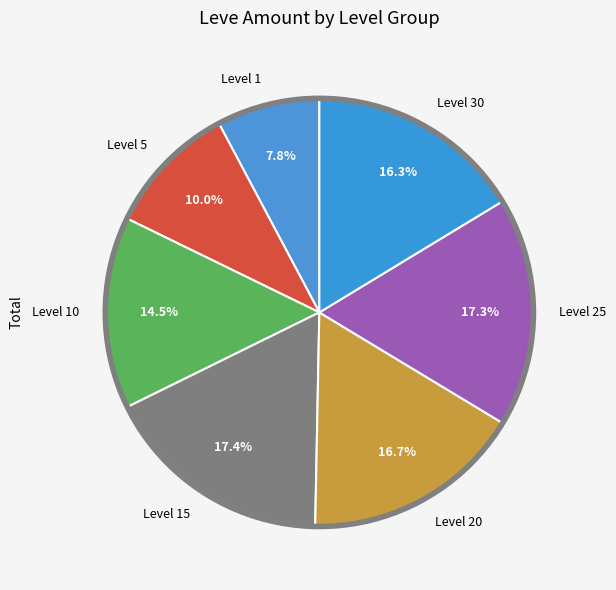

Which has a higher value, Level 10 or Level 15?

Level 15